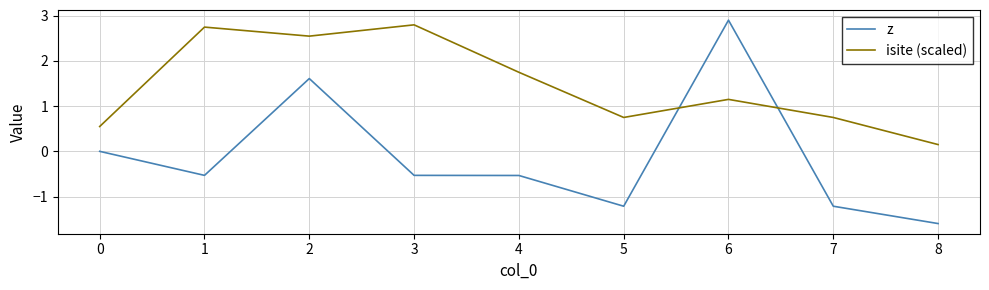

What is the average value of the z series?

-0.1